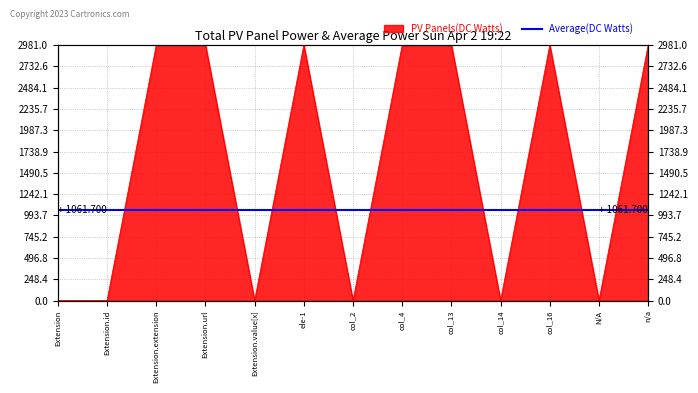

Approximately how many times larger is the value at col_4 compared to Extension.extension?

1.0